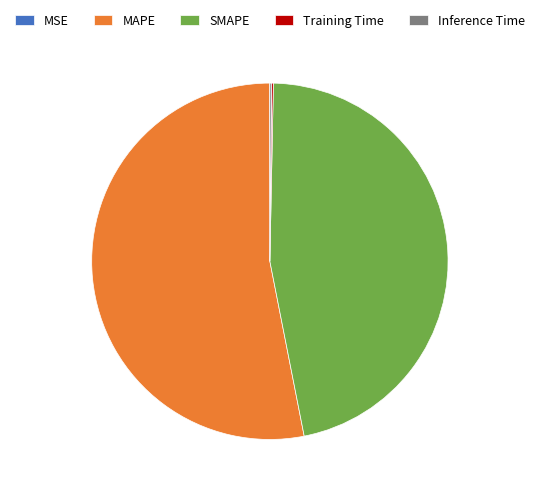

Do SMAPE and MAPE together represent more than half of the pie?

Yes